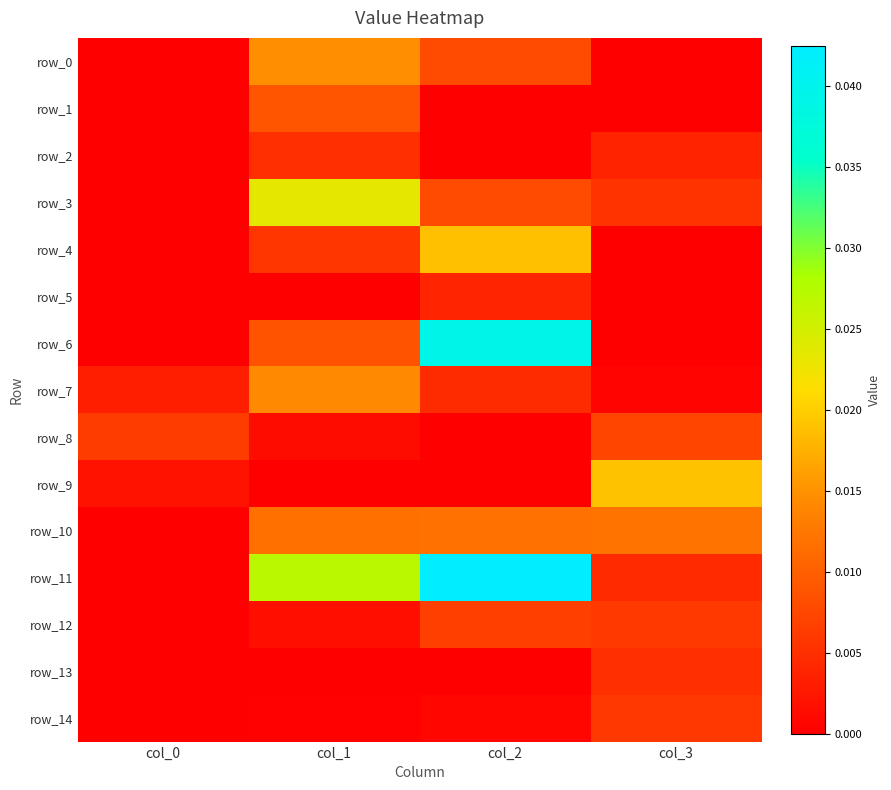

Which series has the widest spread of values?

row_11